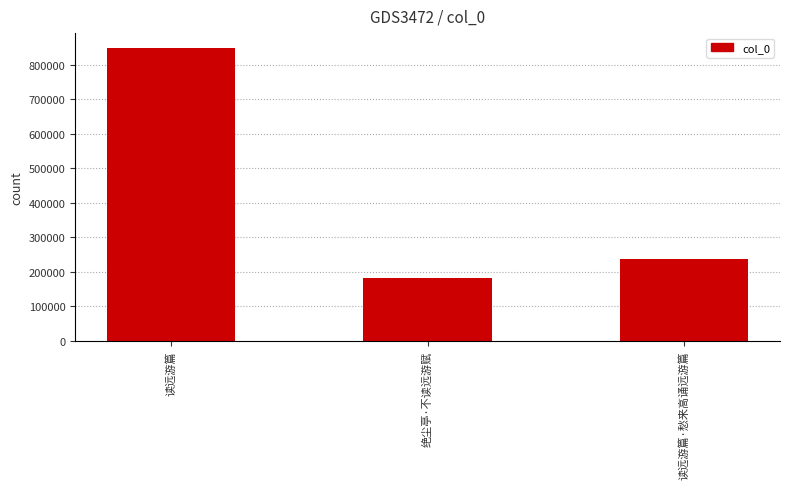

True or false: the data shows 849584 at 读远游篇.

True